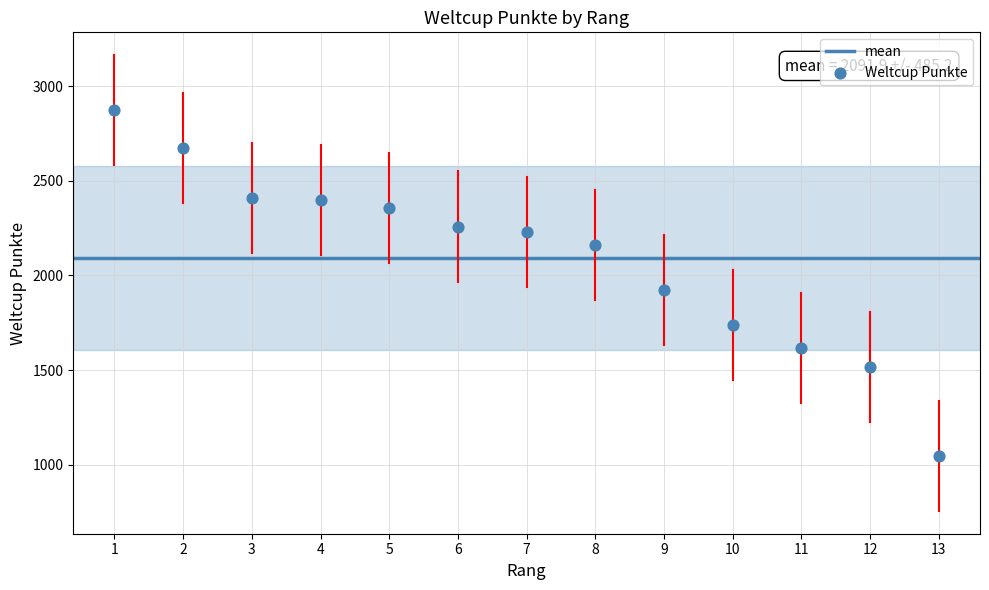

What is the range of Y values (max minus min)?

1825